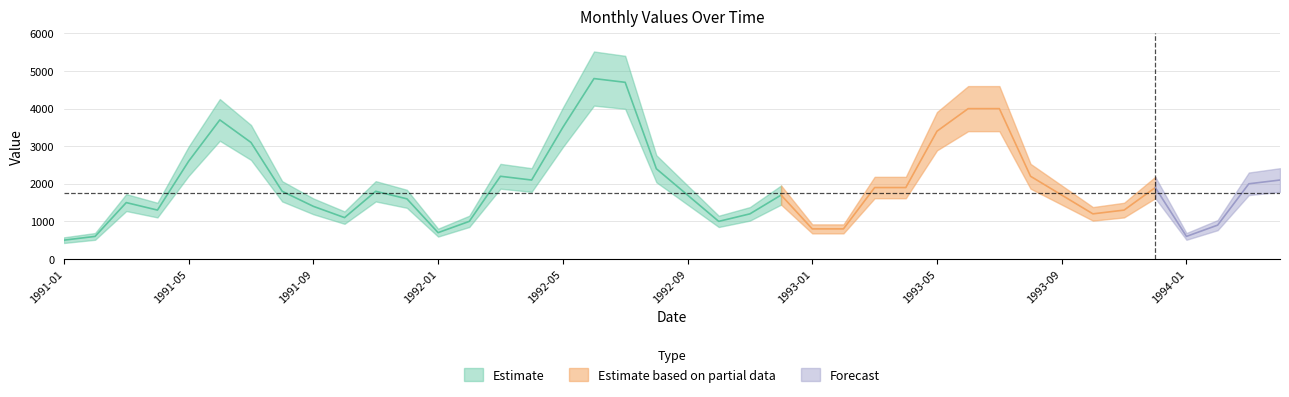

What is the ratio of the value at 1993-08 to the value at 1994-02?

2.4